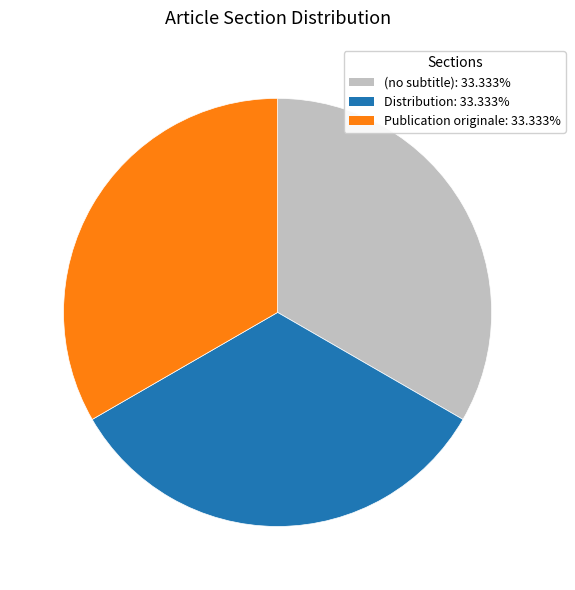

Does any single category account for the majority?

No